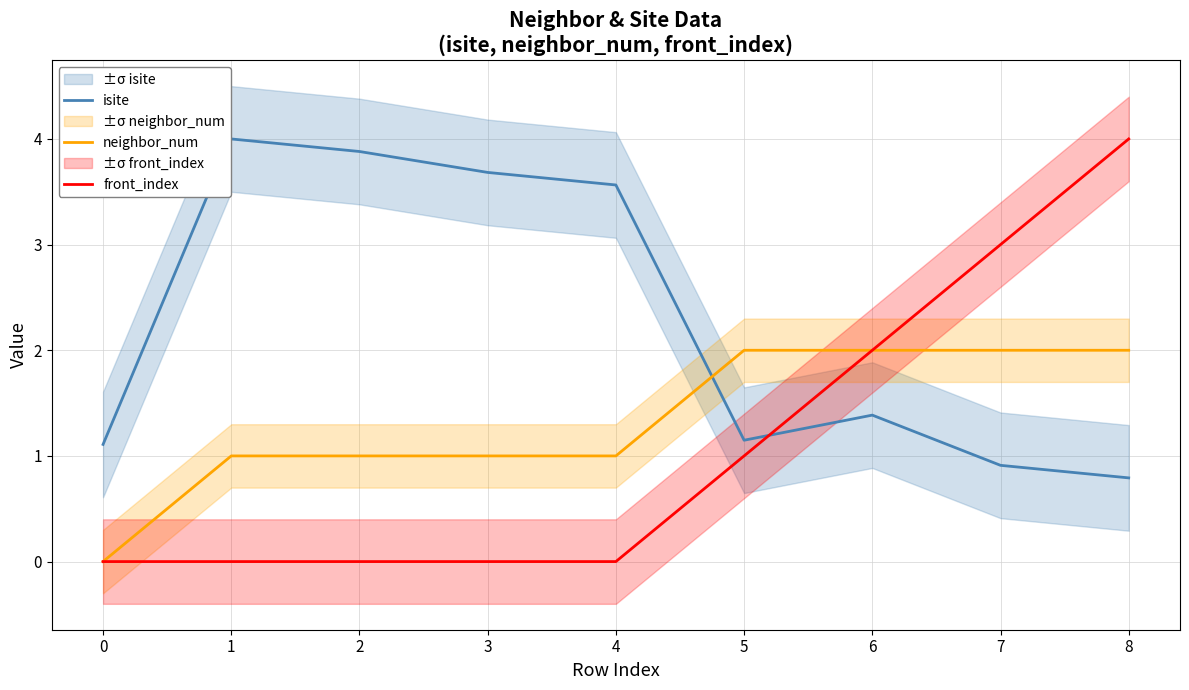

How many times do front_index and isite cross each other?

1